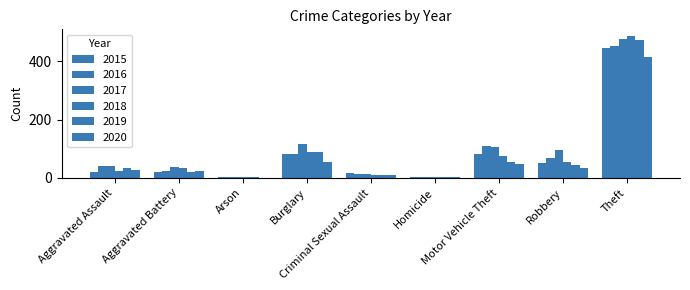

How many groups of bars are there?

9